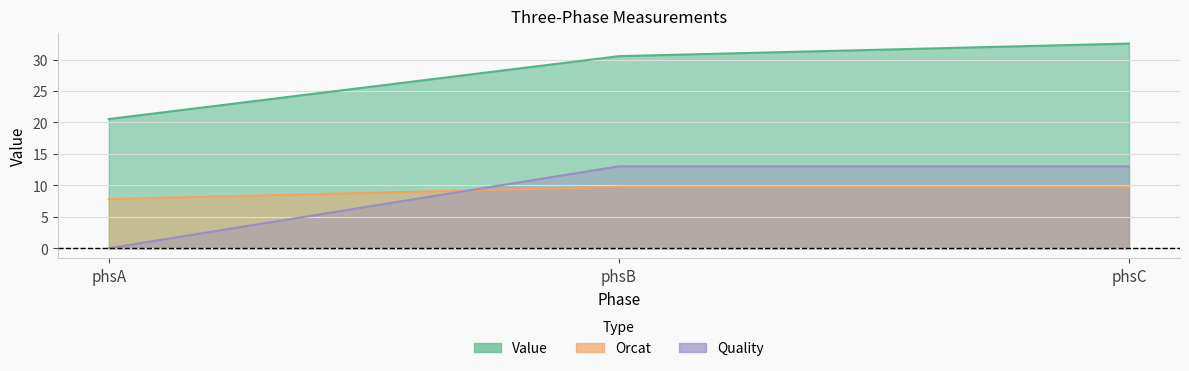

What are all the series names shown in the legend?

Value, Orcat, Quality